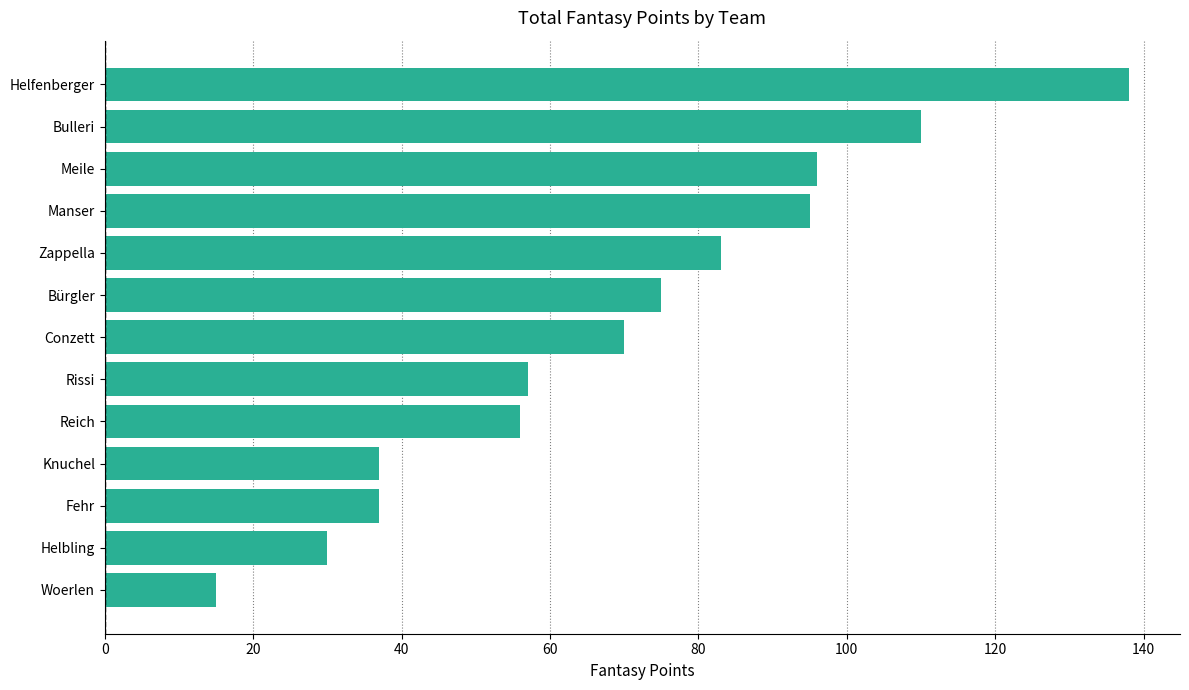

At which category does the chart reach its peak across all series?

Helfenberger